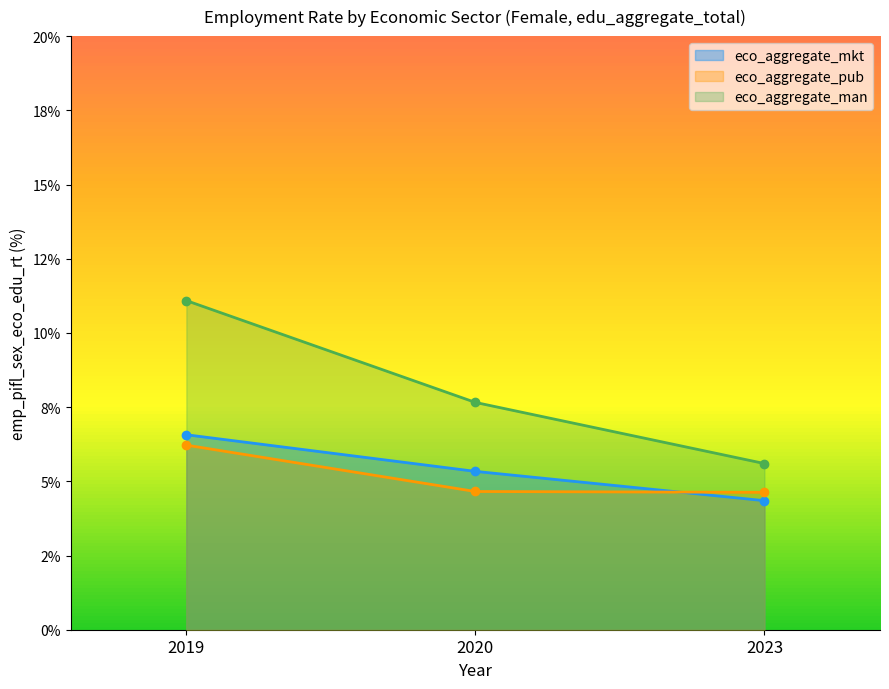

True or false: eco_aggregate_mkt has a value of 2.5 at 2023.

False